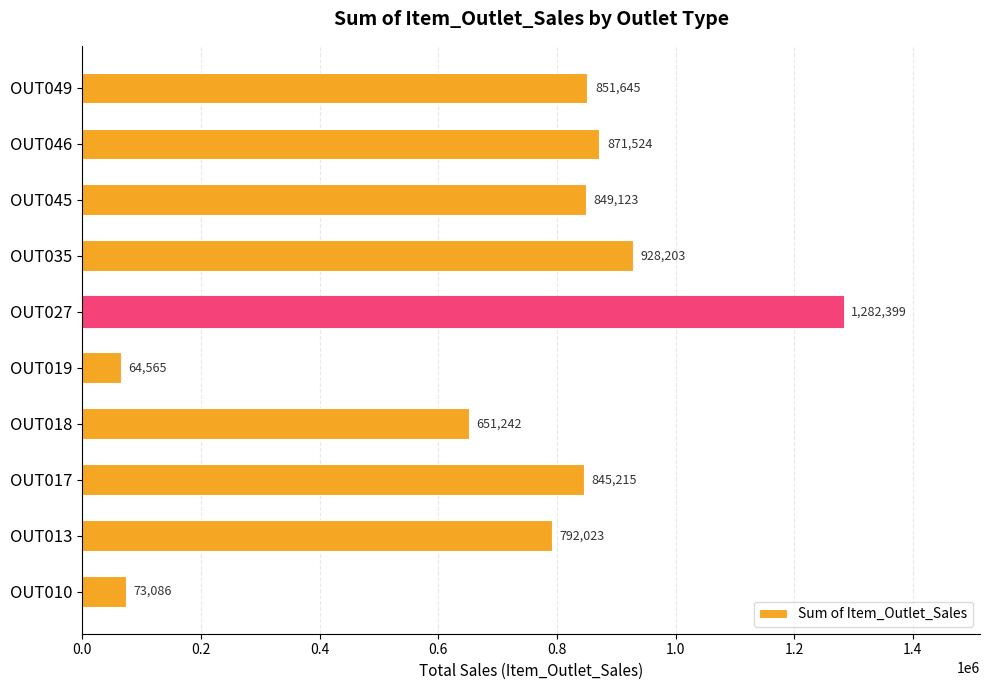

What is the average value?

720902.5